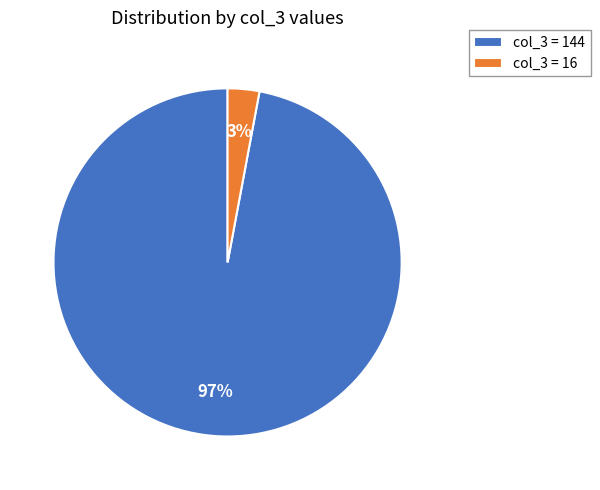

Is there a majority slice in this chart?

Yes